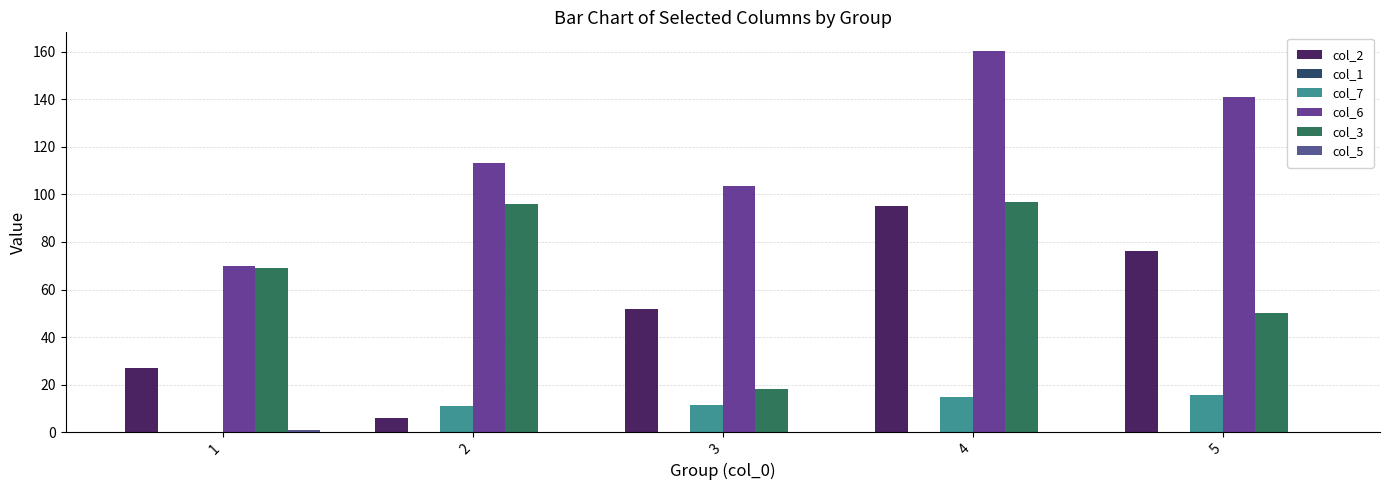

How many distinct data groups are displayed?

5